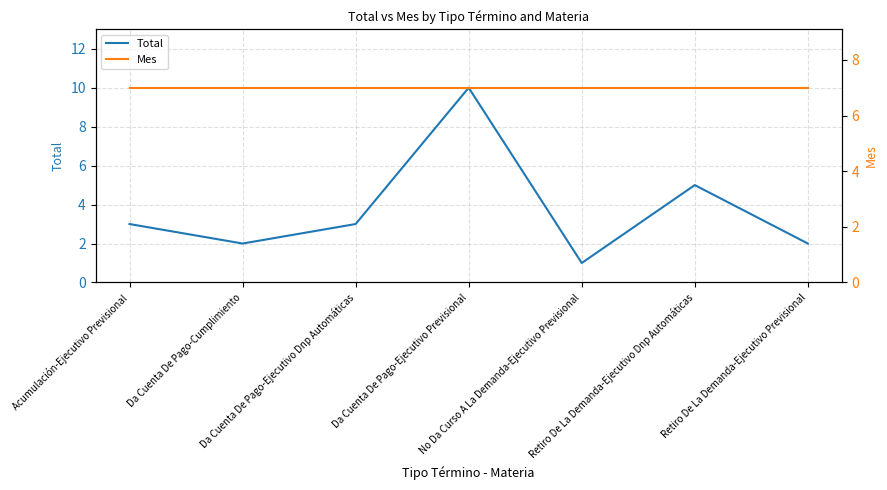

How many lines are shown in the chart?

2